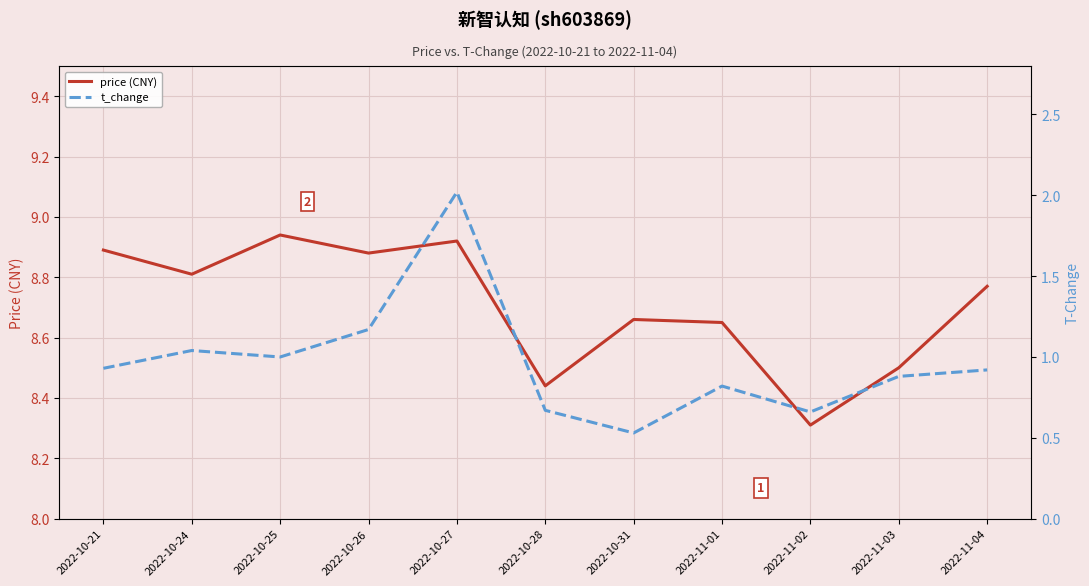

True or false: price (CNY) and t_change cross at least once.

False